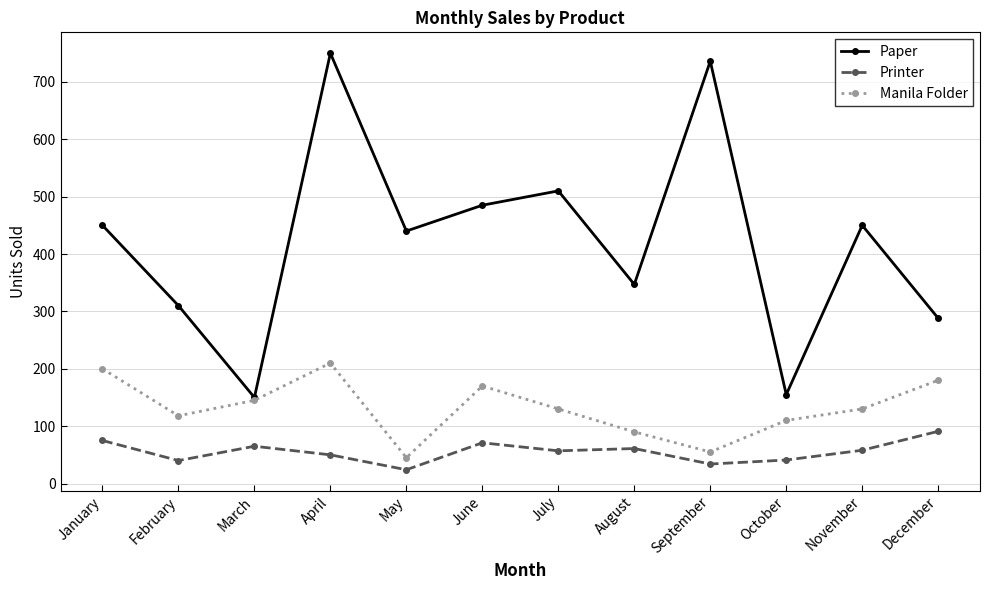

How many data points in Manila Folder are less than 130?

5